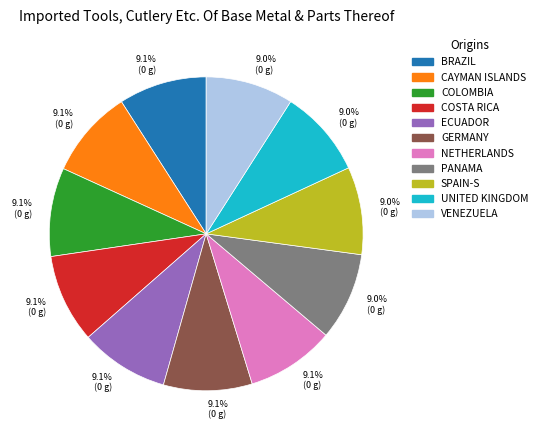

Is there any slice that represents more than half of the pie?

No